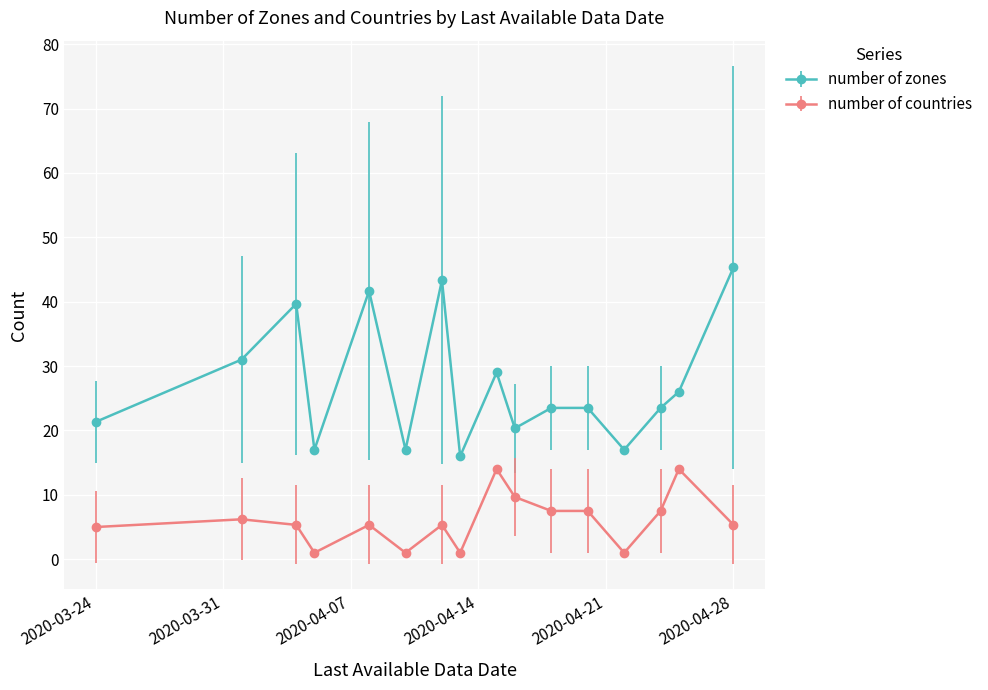

At how many categories does at least one series exceed 13?

16